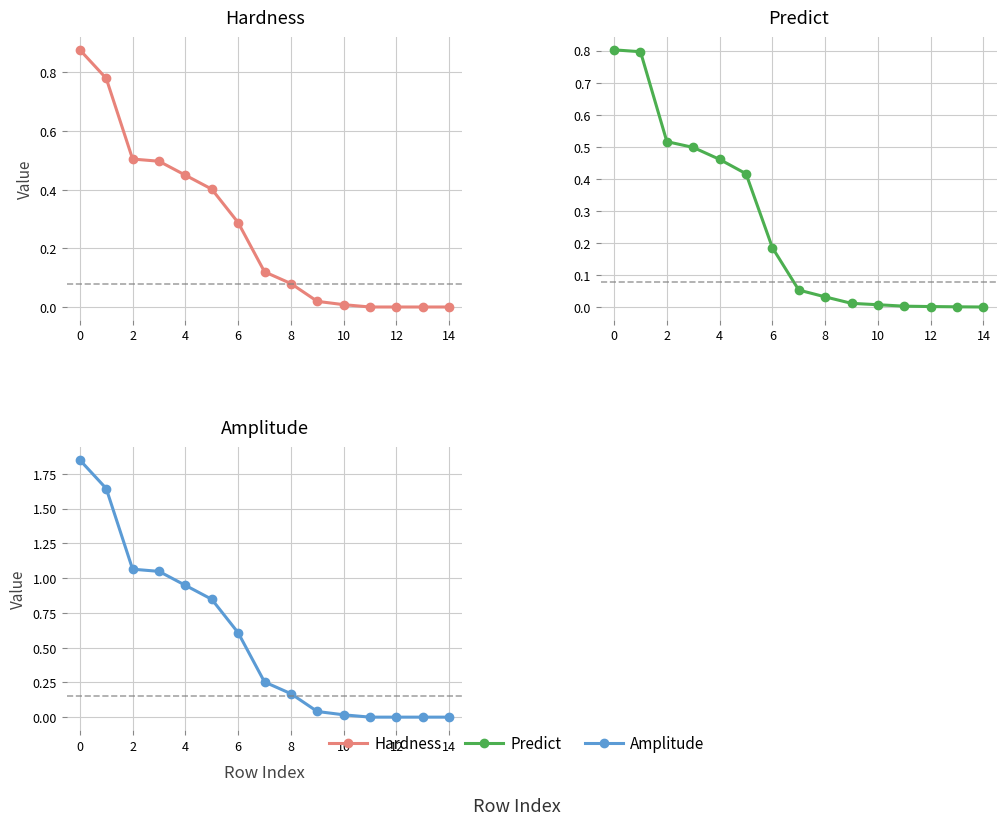

True or false: Predict and Hardness cross at least once.

True